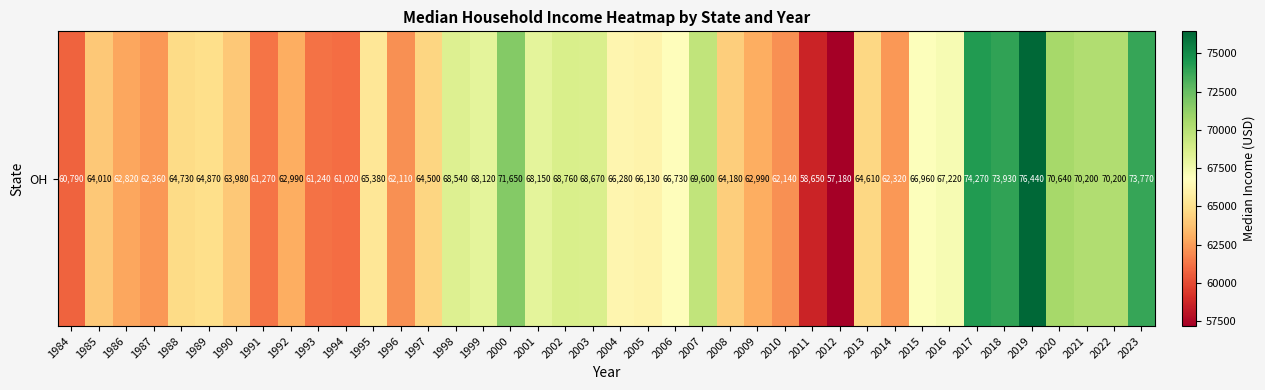

How many values are below 65380?

20